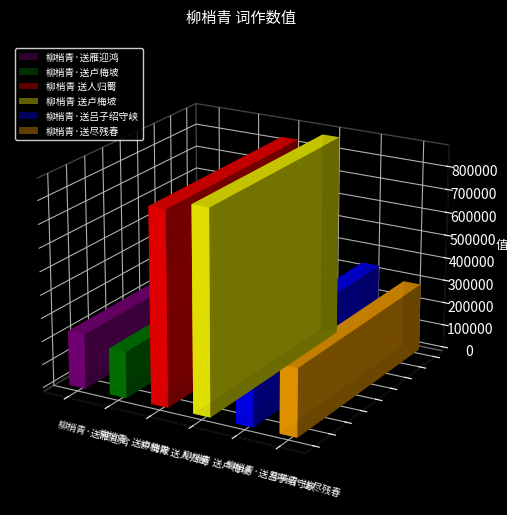

What is the greatest value displayed?

874467